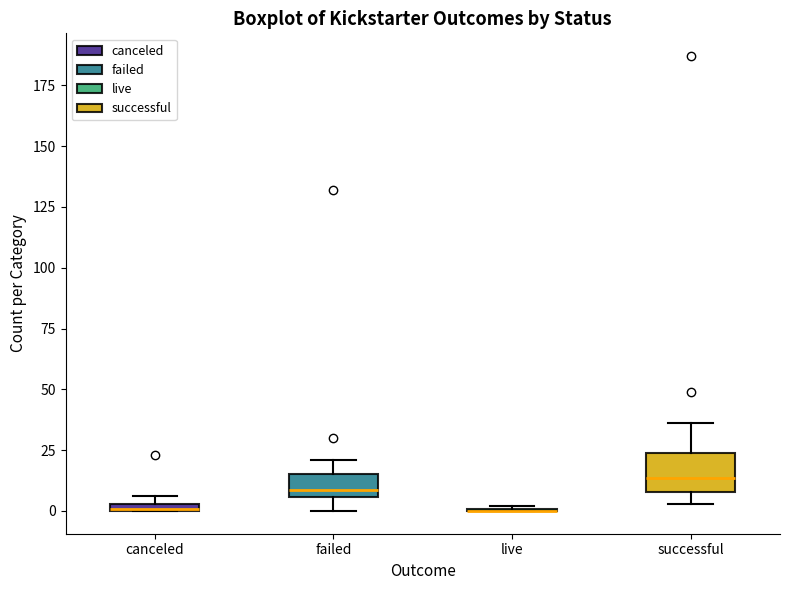

Where is the lower edge of the box for successful on the y-axis? The values are not printed on the chart, so give them approximately, as read against the axis.

10